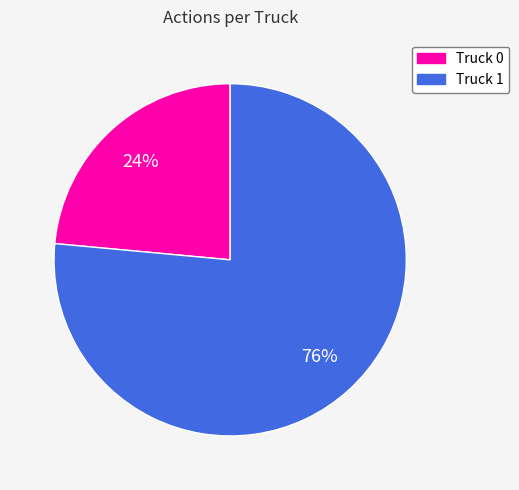

The Truck 1 slice represents 82% of the pie. True or false?

False